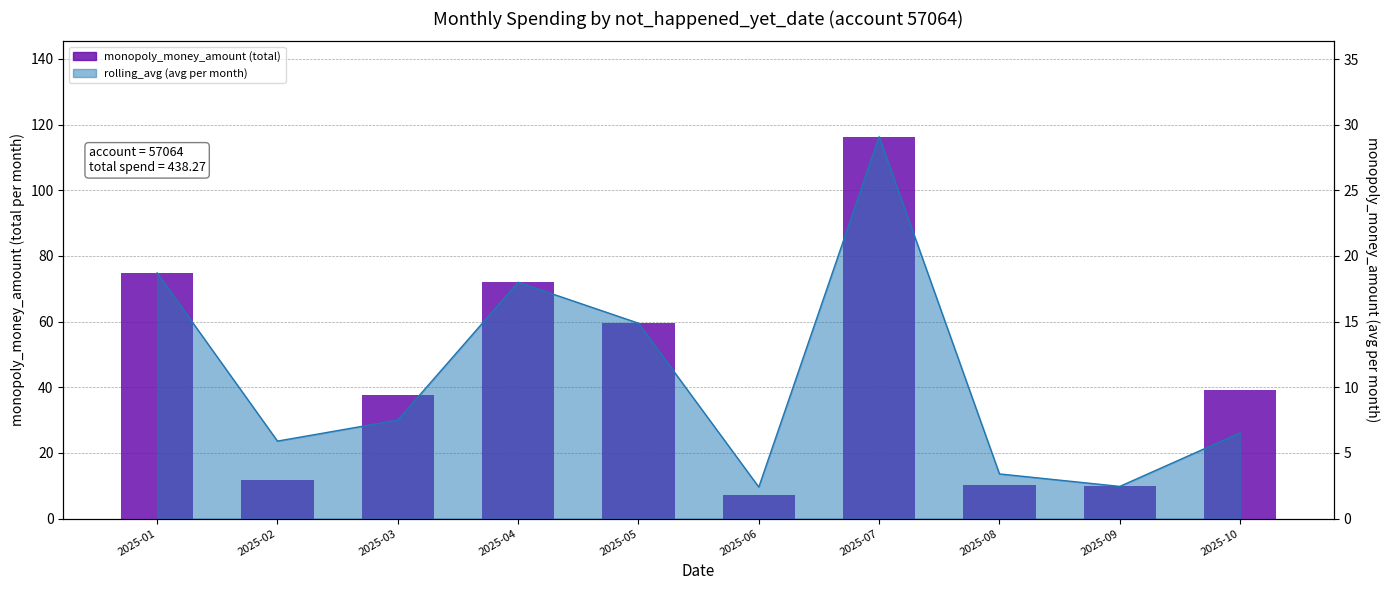

Reading left to right, list all the values displayed in this chart.

2025-01=74.8	2025-02=11.8	2025-03=37.5	2025-04=72.0	2025-05=59.5	2025-06=7.2	2025-07=116.3	2025-08=10.2	2025-09=9.8	2025-10=39.1